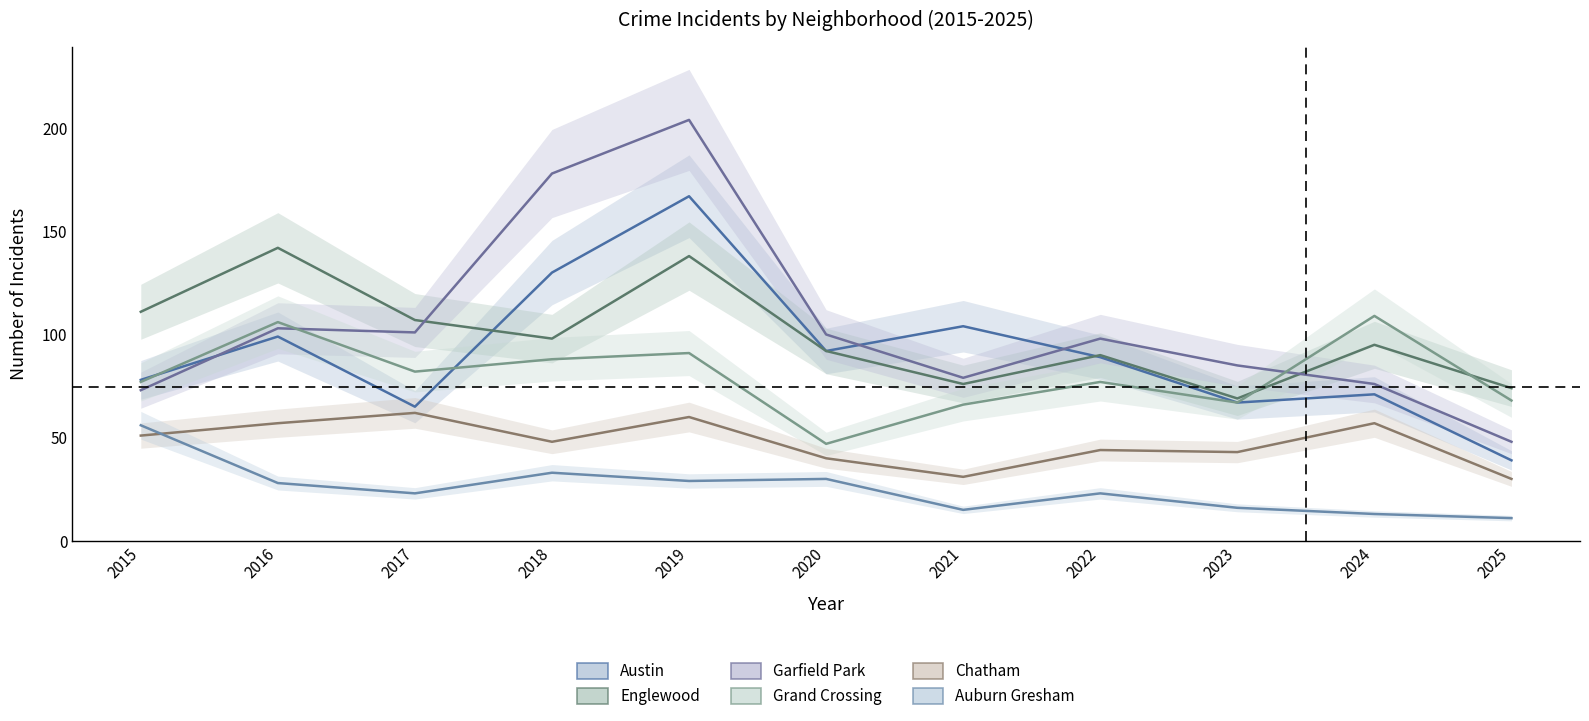

What is the value of the Austin point at the 9th from the left?

67